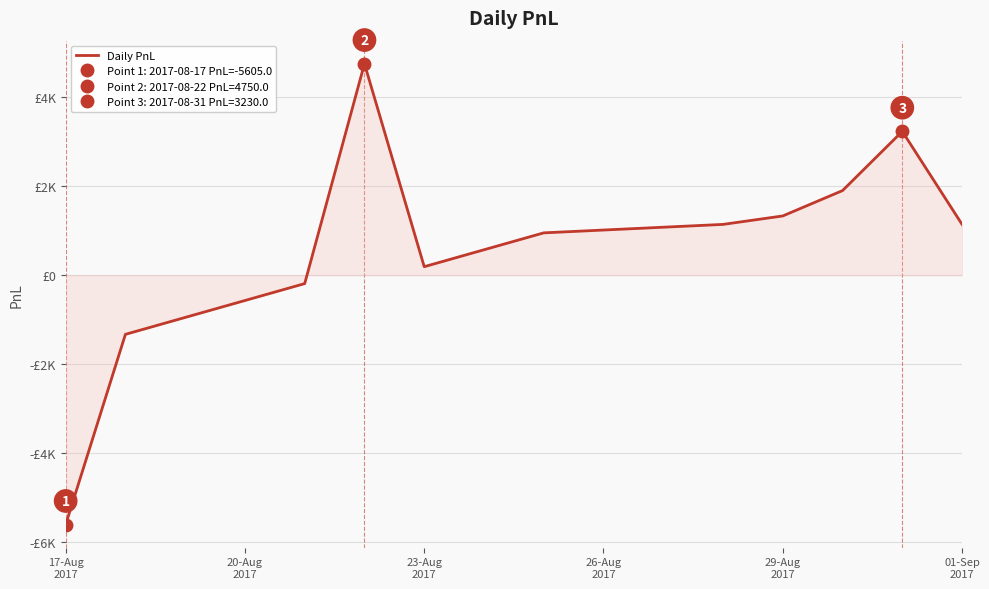

True or false: the data has more than 1 interior local peaks.

True